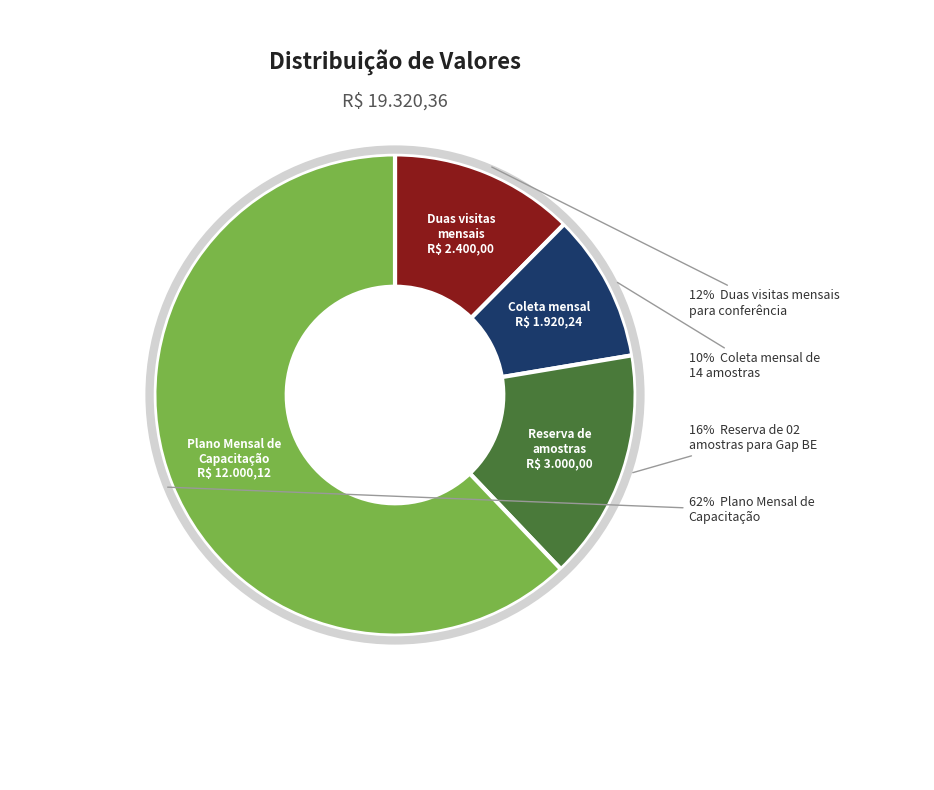

Is there any slice that represents more than half of the pie?

Yes